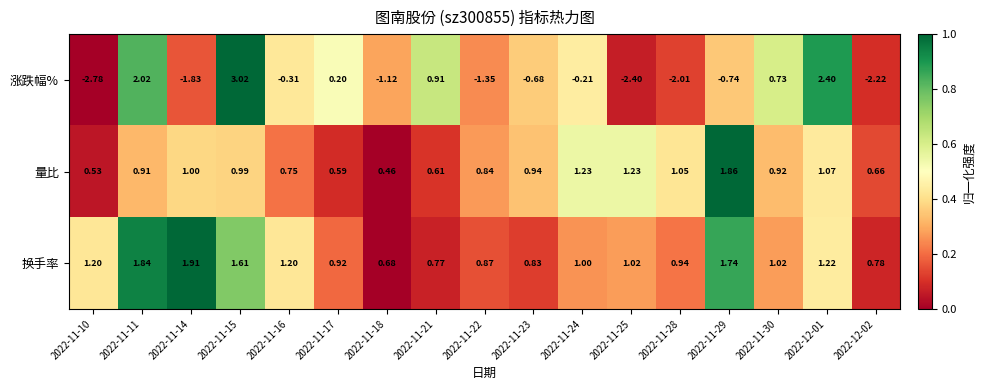

What is the total value across all series at 2022-12-01?

4.7